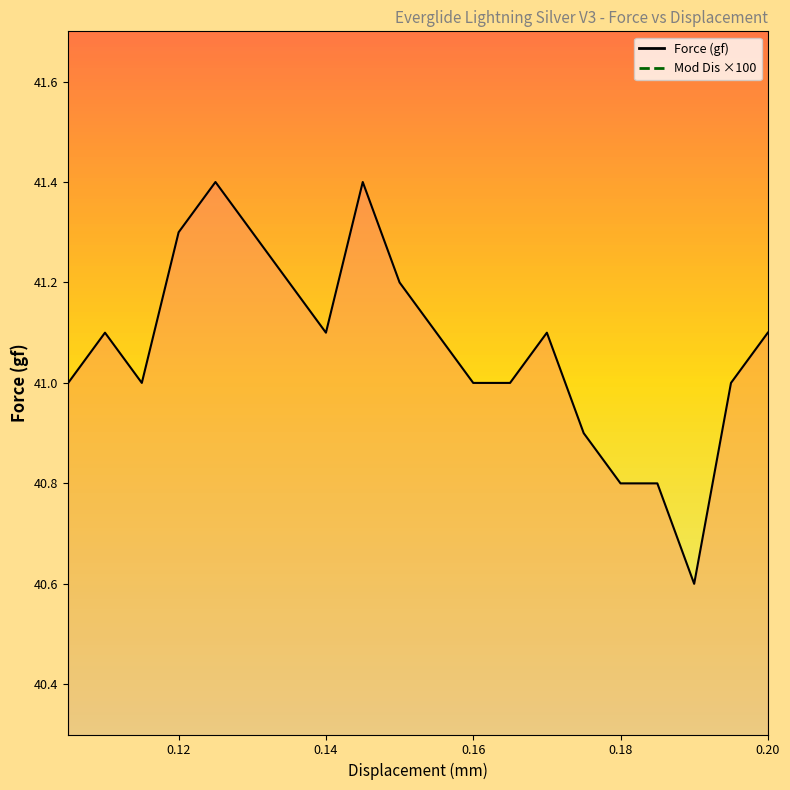

What is the minimum value shown in the chart?

7.0